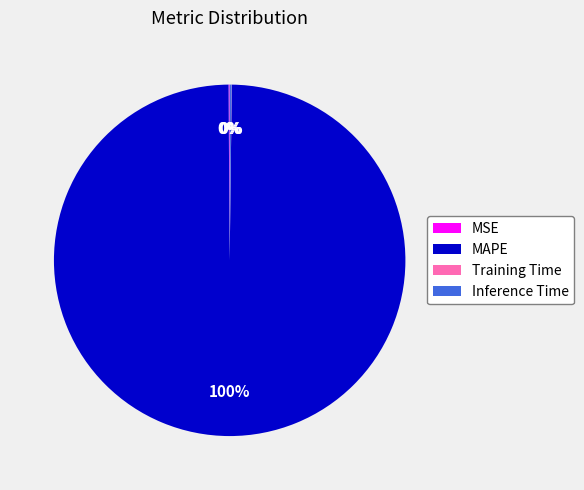

Does MAPE account for over 50% of the chart?

Yes